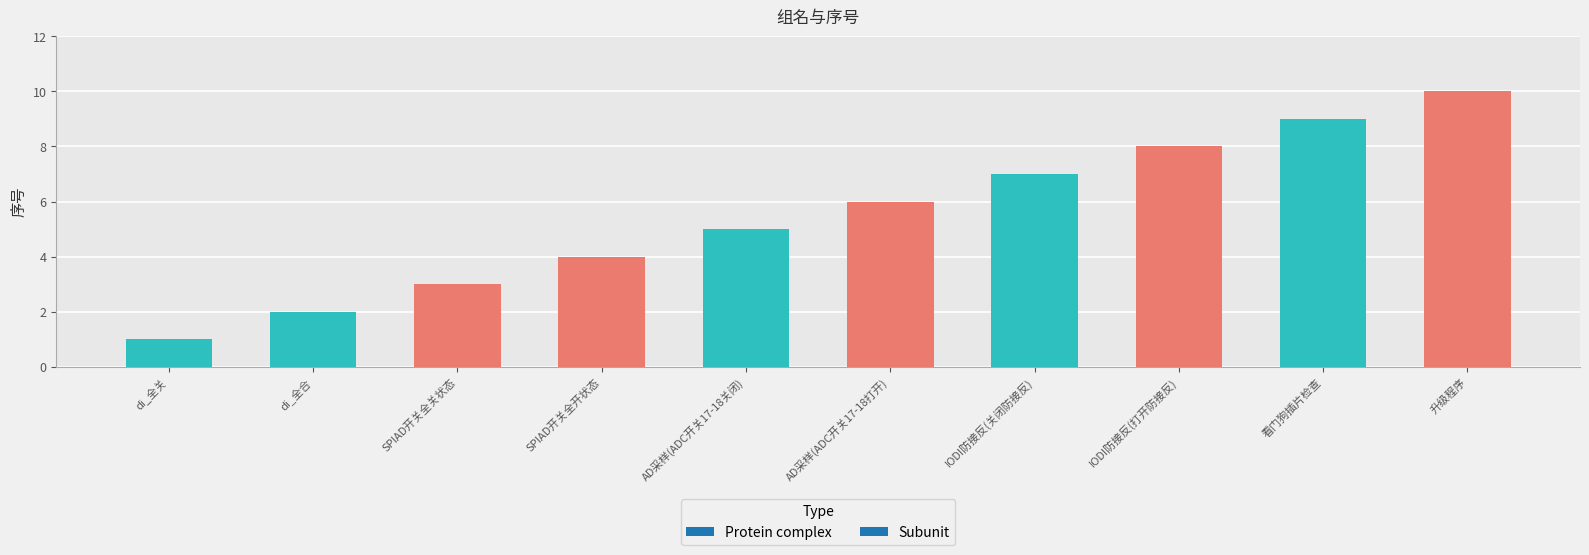

Is it true that the value at 看门狗插片检查 is 9?

True